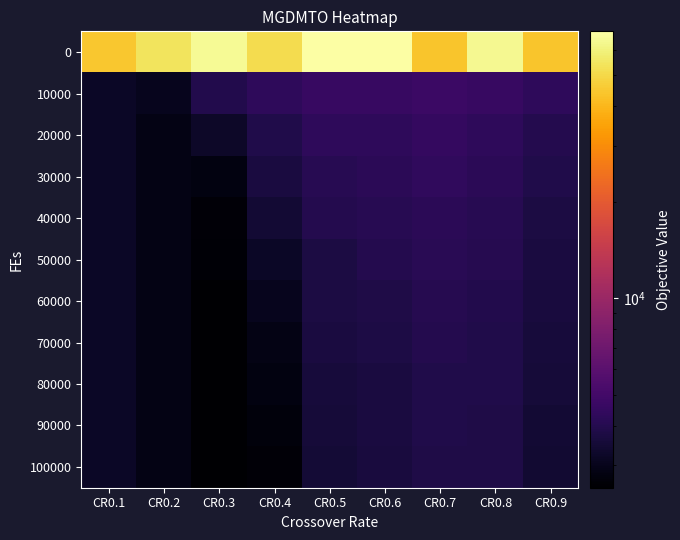

Reading left to right, transcribe all the data shown in this chart.

0: CR0.1=44361.6	CR0.2=54014.3	CR0.3=64660.8	CR0.4=51576.4	CR0.5=68655.3	CR0.6=68319.7	CR0.7=43786.4	CR0.8=64189.1	CR0.9=44110.0
10000: CR0.1=3194.2	CR0.2=3056.6	CR0.3=3920.4	CR0.4=4301.6	CR0.5=4595.8	CR0.6=4598.9	CR0.7=4679.8	CR0.8=4557.6	CR0.9=4298.8
20000: CR0.1=3194.2	CR0.2=2886.9	CR0.3=3224.8	CR0.4=3904.4	CR0.5=4276.1	CR0.6=4313.6	CR0.7=4460.8	CR0.8=4294.2	CR0.9=3999.3
30000: CR0.1=3194.2	CR0.2=2886.8	CR0.3=2826.3	CR0.4=3685.5	CR0.5=4074.0	CR0.6=4211.5	CR0.7=4330.9	CR0.8=4191.3	CR0.9=3861.6
40000: CR0.1=3194.2	CR0.2=2886.8	CR0.3=2682.2	CR0.4=3451.9	CR0.5=3984.3	CR0.6=4089.0	CR0.7=4210.6	CR0.8=4107.5	CR0.9=3747.7
50000: CR0.1=3194.2	CR0.2=2886.8	CR0.3=2630.2	CR0.4=3205.2	CR0.5=3746.9	CR0.6=3993.9	CR0.7=4150.8	CR0.8=4033.0	CR0.9=3706.7
60000: CR0.1=3194.2	CR0.2=2886.8	CR0.3=2556.8	CR0.4=3037.1	CR0.5=3718.2	CR0.6=3851.8	CR0.7=4034.7	CR0.8=3940.3	CR0.9=3637.3
70000: CR0.1=3194.2	CR0.2=2886.8	CR0.3=2555.1	CR0.4=2898.3	CR0.5=3668.5	CR0.6=3777.0	CR0.7=3965.3	CR0.8=3873.2	CR0.9=3577.5
80000: CR0.1=3194.2	CR0.2=2886.8	CR0.3=2555.0	CR0.4=2822.0	CR0.5=3607.2	CR0.6=3697.7	CR0.7=3887.4	CR0.8=3857.6	CR0.9=3533.4
90000: CR0.1=3194.2	CR0.2=2886.8	CR0.3=2555.0	CR0.4=2736.7	CR0.5=3547.3	CR0.6=3678.4	CR0.7=3874.0	CR0.8=3848.2	CR0.9=3475.2
100000: CR0.1=3194.2	CR0.2=2886.8	CR0.3=2555.0	CR0.4=2666.1	CR0.5=3488.9	CR0.6=3632.5	CR0.7=3835.8	CR0.8=3813.9	CR0.9=3423.5